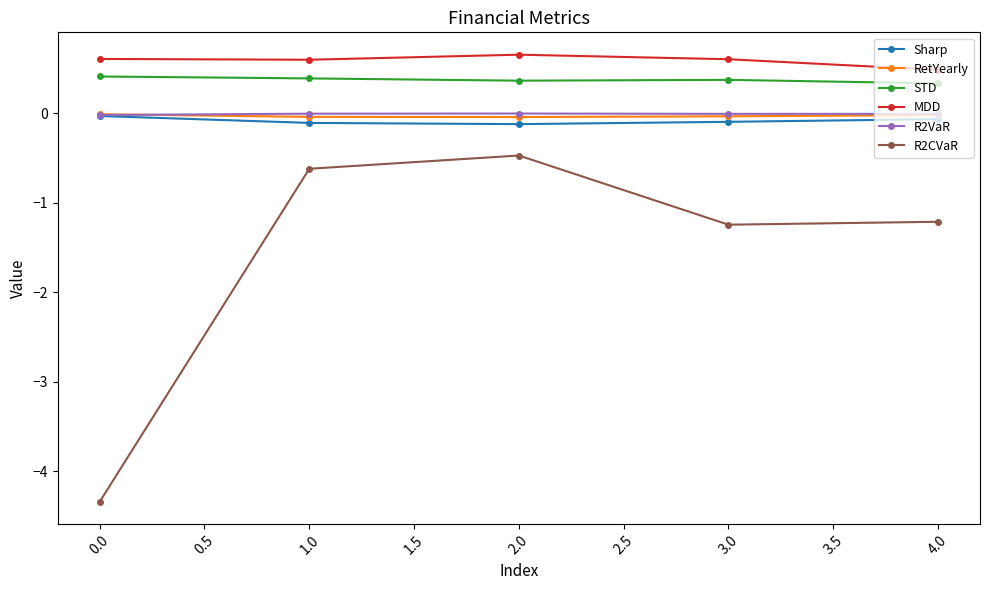

True or false: STD has more than 2 interior local peaks.

False